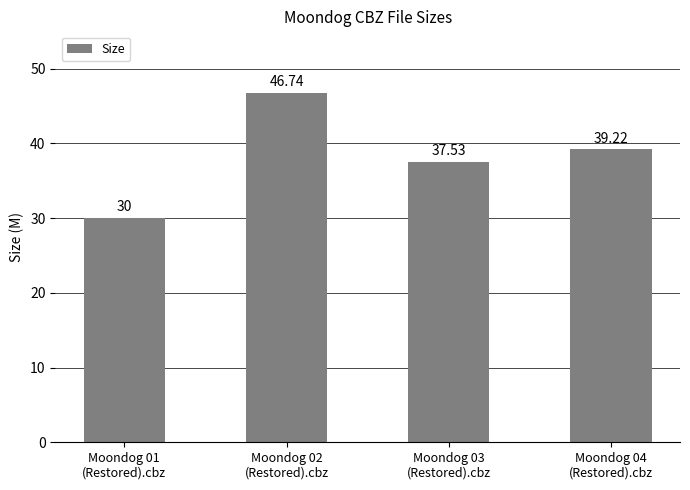

What is the greatest value displayed?

46.7